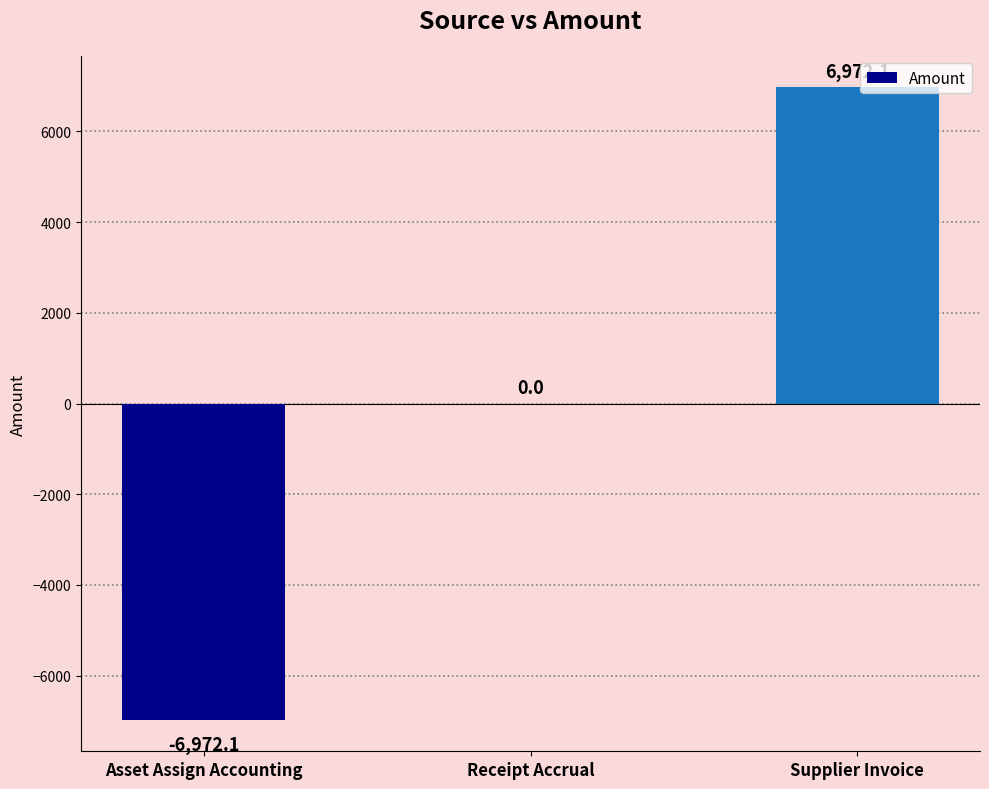

Reading right to left, transcribe all the data shown in this chart.

Supplier Invoice=6972.1	Receipt Accrual=0.0	Asset Assign Accounting=-6972.1